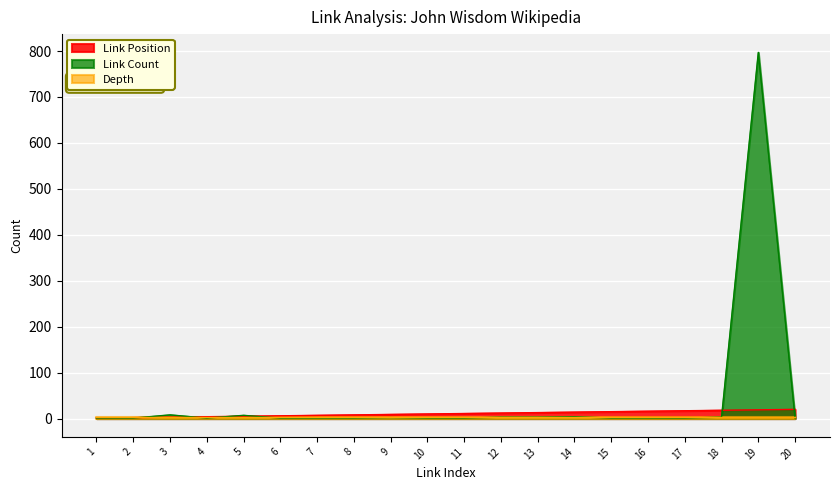

What is the sum of the Link Count values at 19 and 15?

798